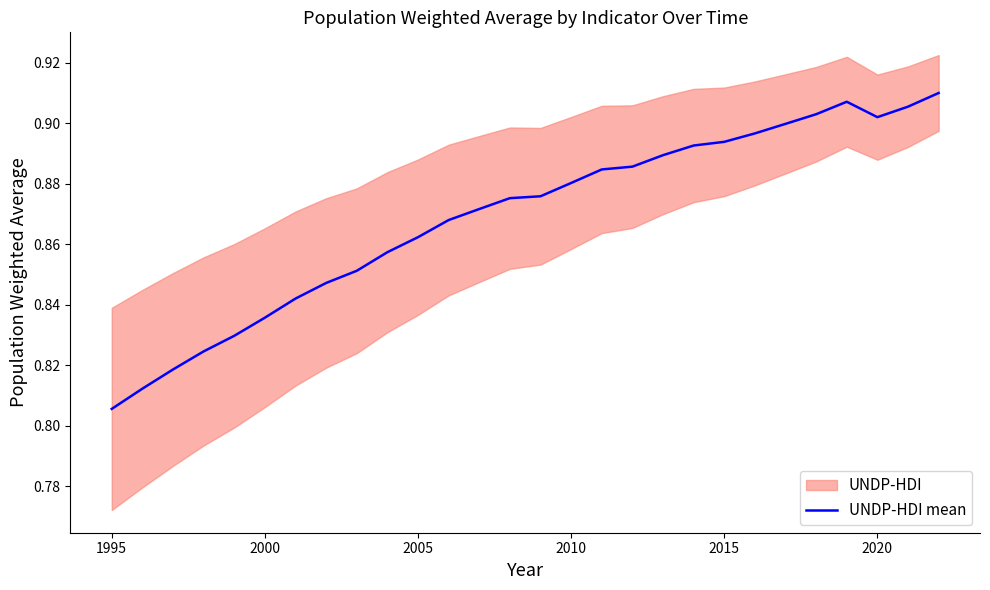

Where is UNDP-HDI mean nearest to the value 0?

1995